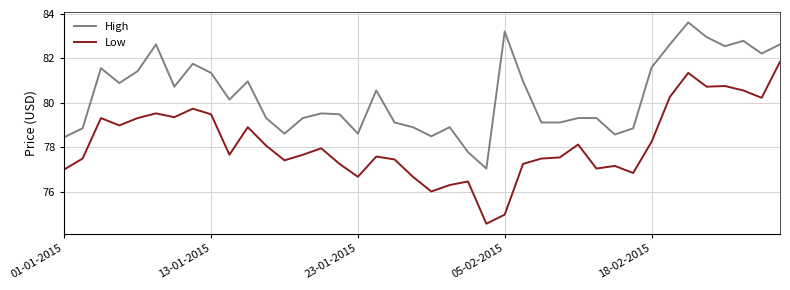

What is the minimum value shown in the chart?

74.6